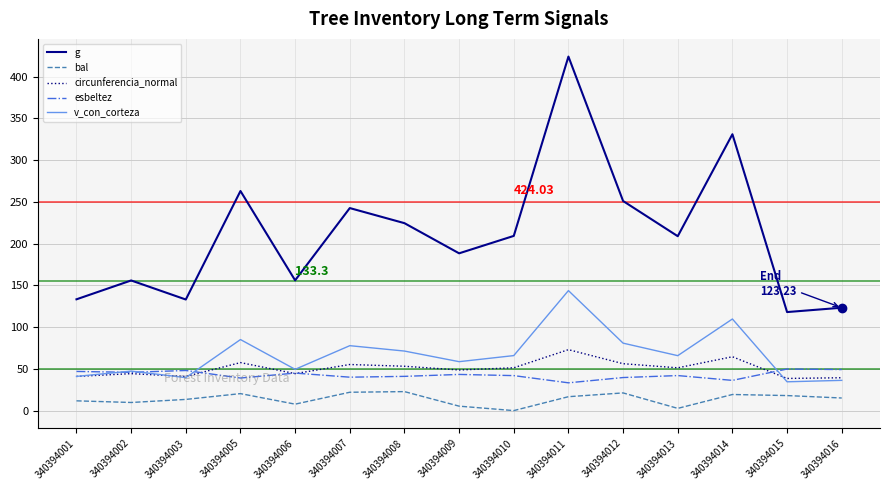

List the series in order of their peak value, lowest first.

bal, esbeltez, circunferencia_normal, v_con_corteza, g